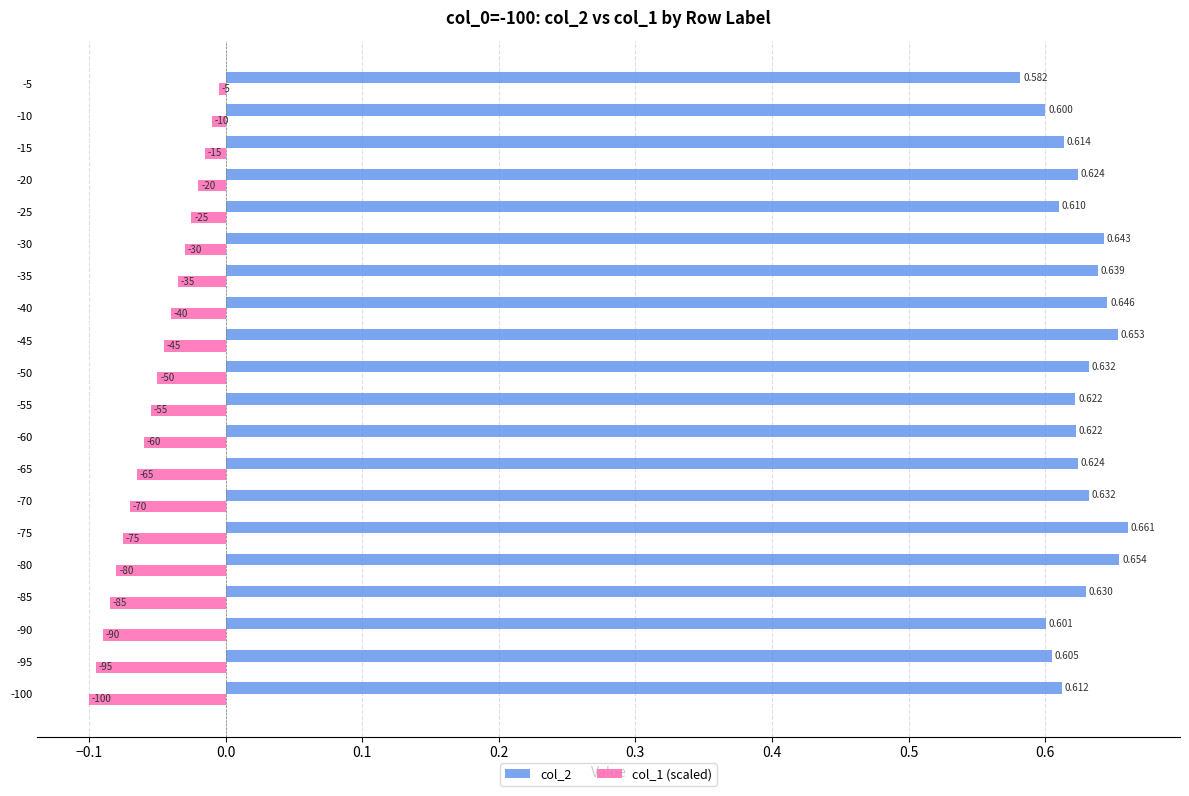

At which label is col_2 closest to 0?

-5